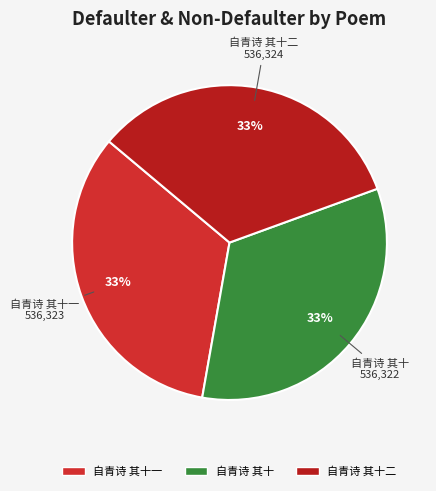

Do 自青诗 其十 and 自青诗 其十二 together represent more than half of the pie?

Yes